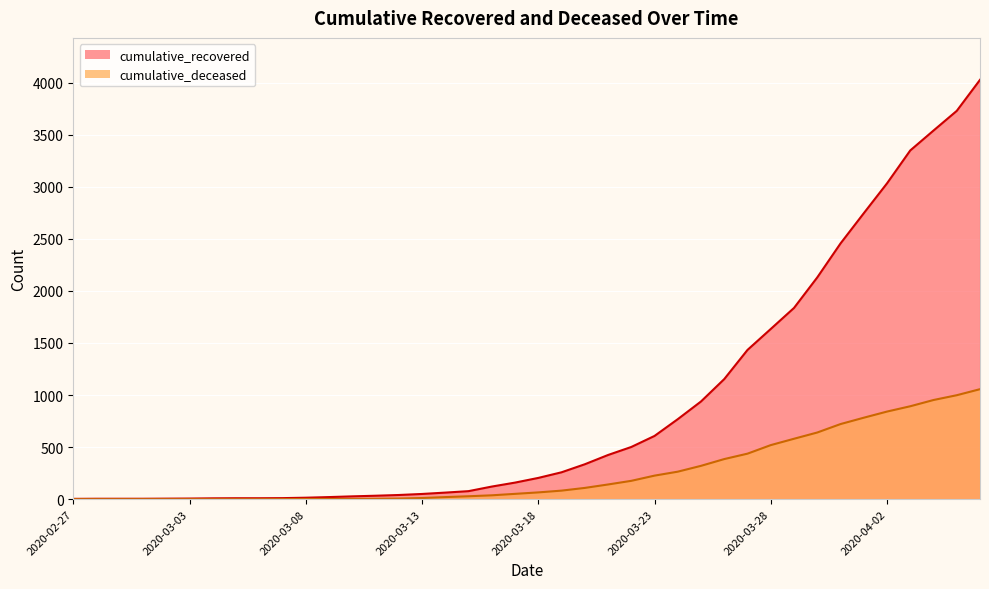

The cumulative_deceased series shows 264 at 2020-03-24. True or false?

True